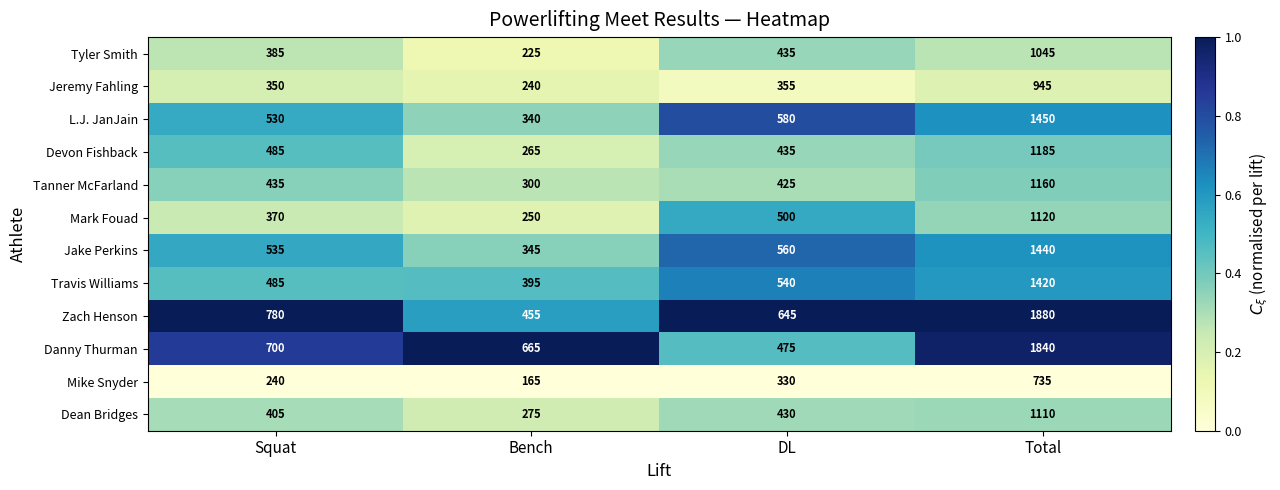

Read the Travis Williams value at Bench, to the nearest 100.

400